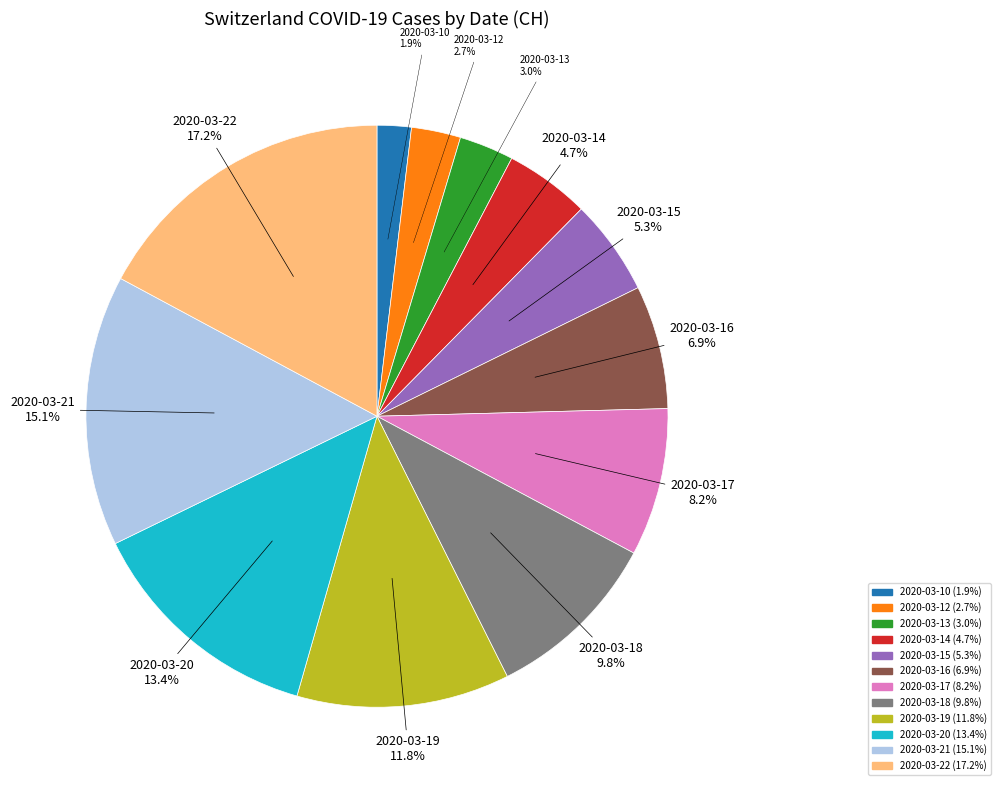

Which category has the smallest portion of the pie?

2020-03-10